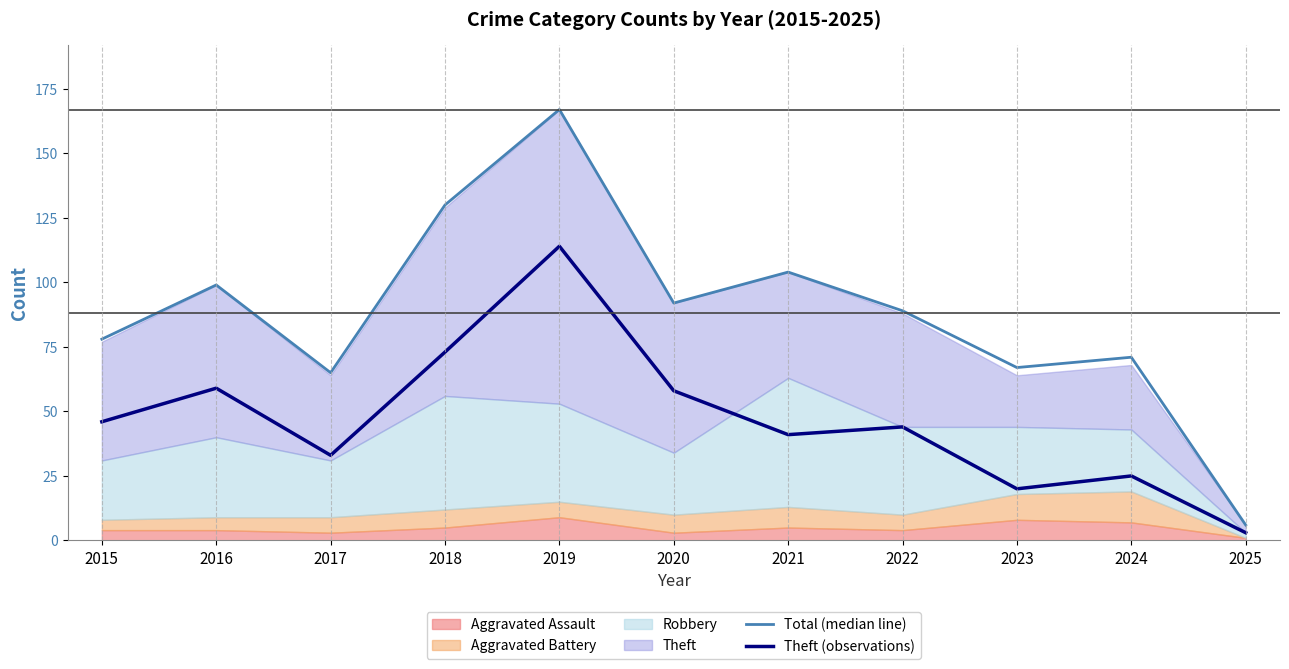

List the labels in order of Theft (observations) value, smallest first.

2025, 2023, 2024, 2017, 2021, 2022, 2015, 2020, 2016, 2018, 2019